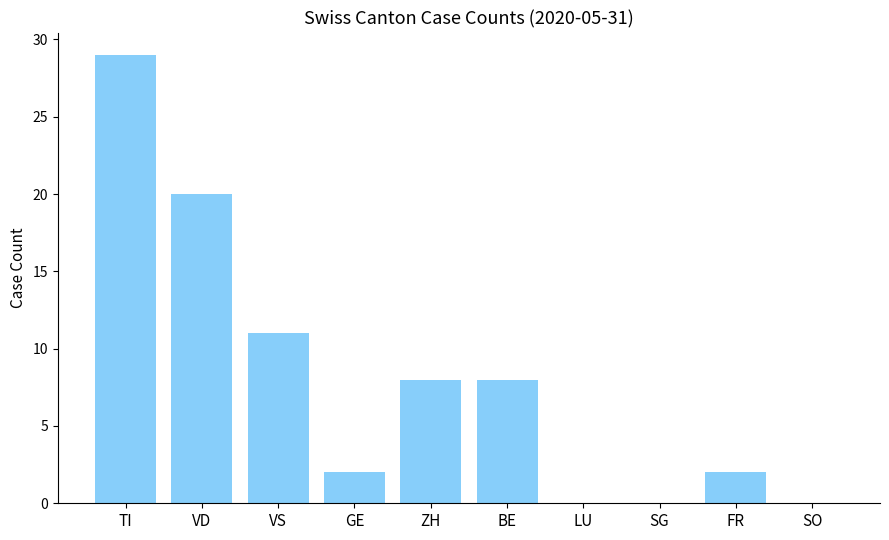

What is the sum of the values at VS and GE?

13